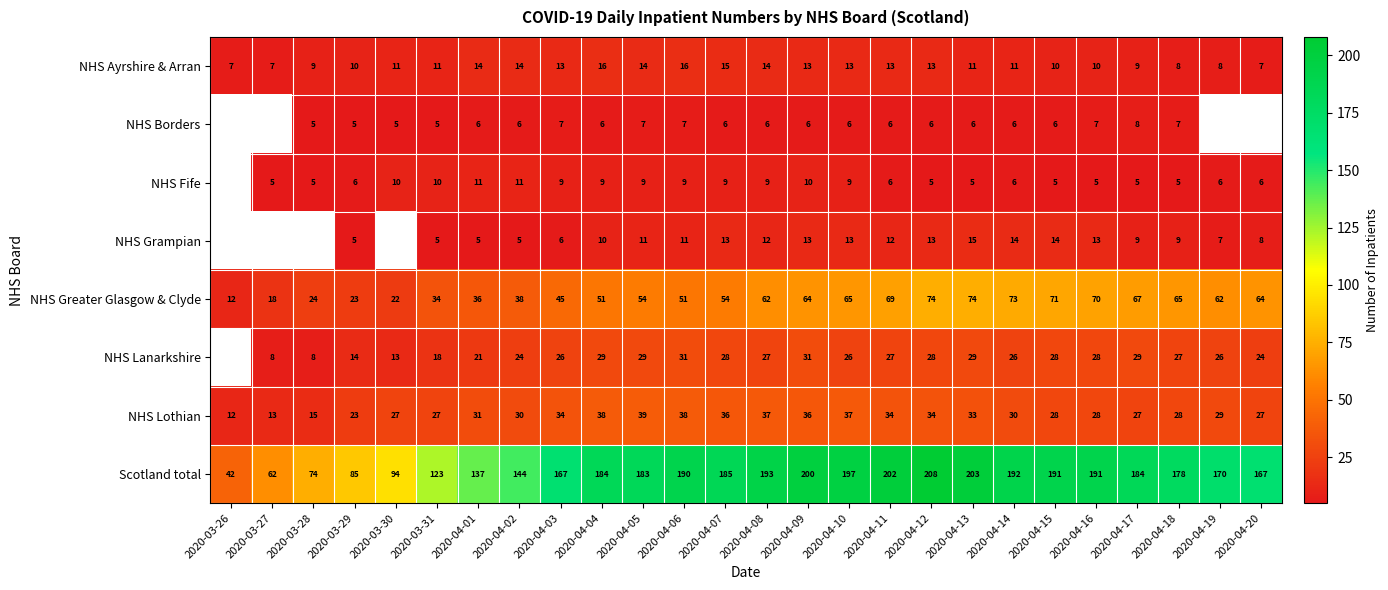

Is the value of NHS Greater Glasgow & Clyde at 2020-04-06 greater than the value of NHS Lanarkshire at 2020-04-18?

Yes